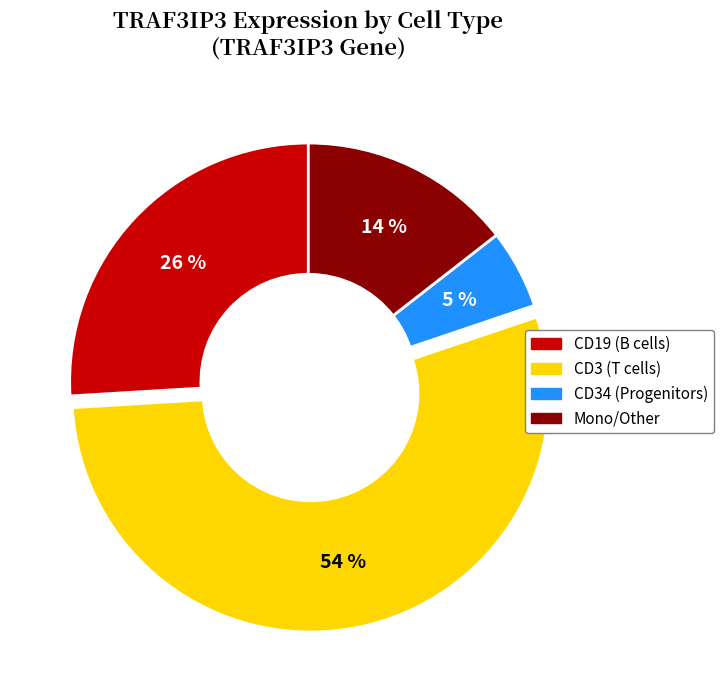

Does any single category account for the majority?

Yes